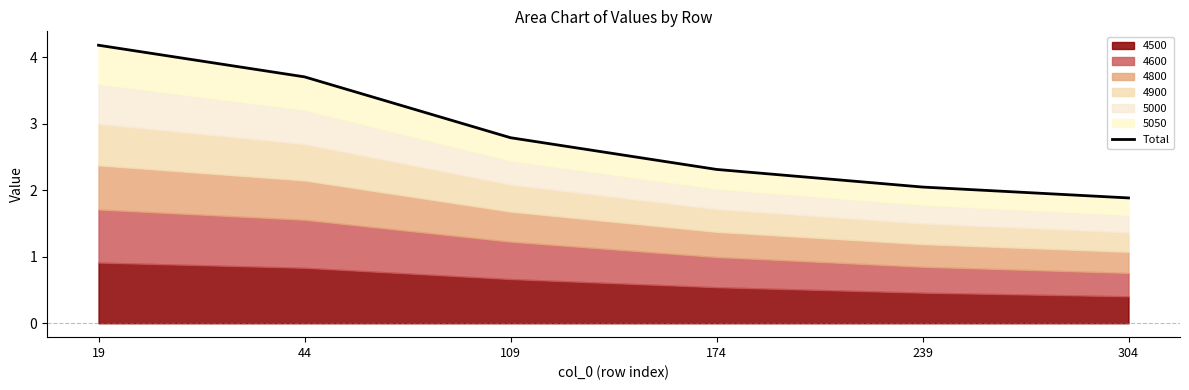

True or false: the data shows 4.2 at 19.

True